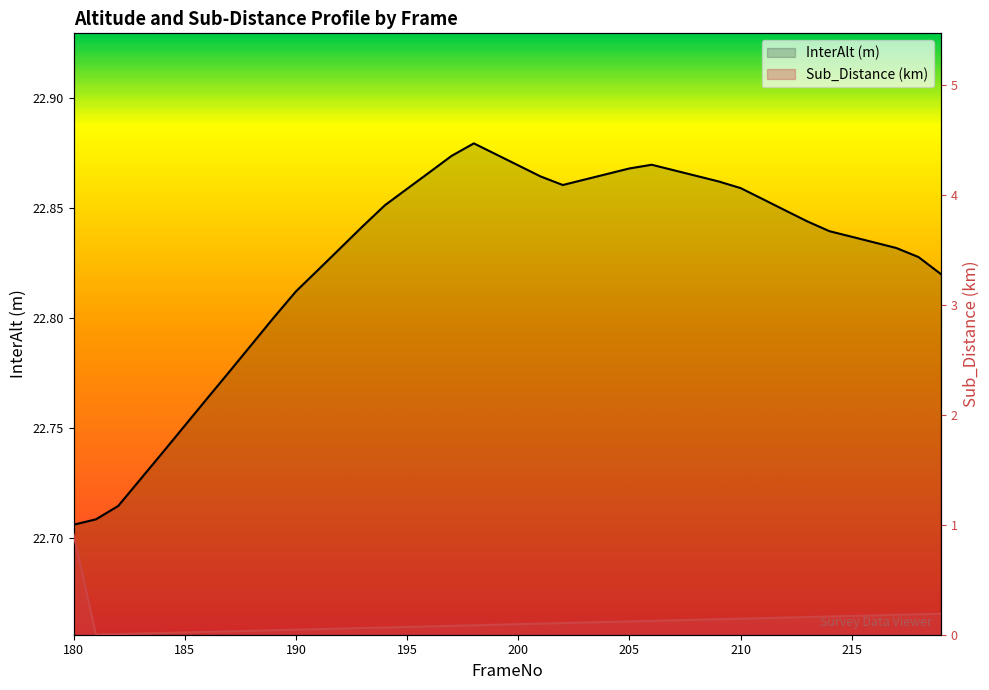

What is the difference between the highest and lowest values at 22?

22.8